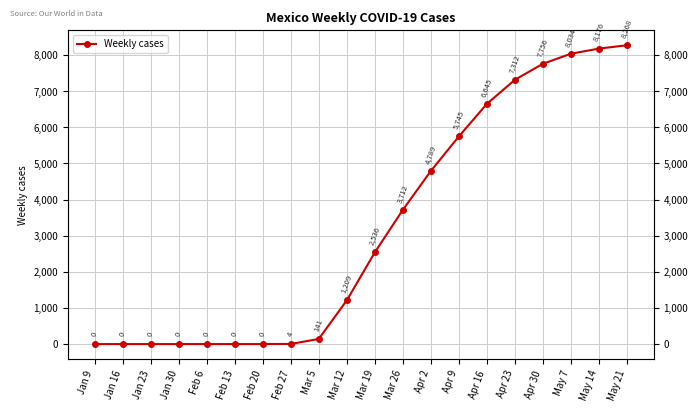

List the labels in order of value, smallest first.

Jan 9, Jan 16, Jan 23, Jan 30, Feb 6, Feb 13, Feb 20, Feb 27, Mar 5, Mar 12, Mar 19, Mar 26, Apr 2, Apr 9, Apr 16, Apr 23, Apr 30, May 7, May 14, May 21